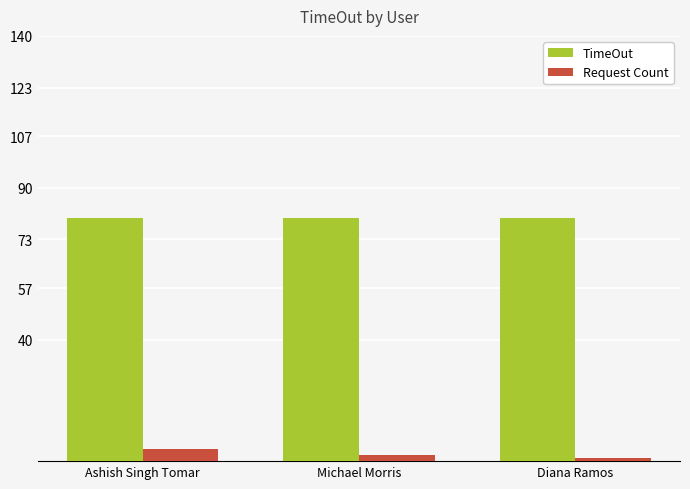

What are all the series names shown in the legend?

TimeOut, Request Count